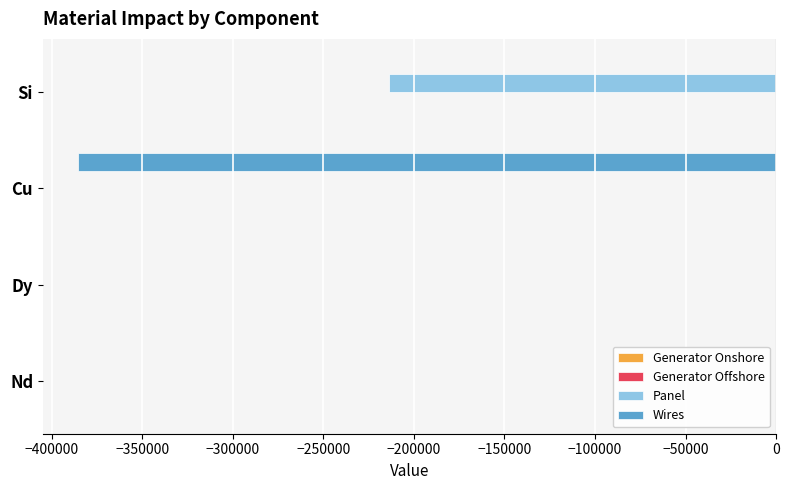

Between Dy and Cu, which series saw the biggest shift?

Wires